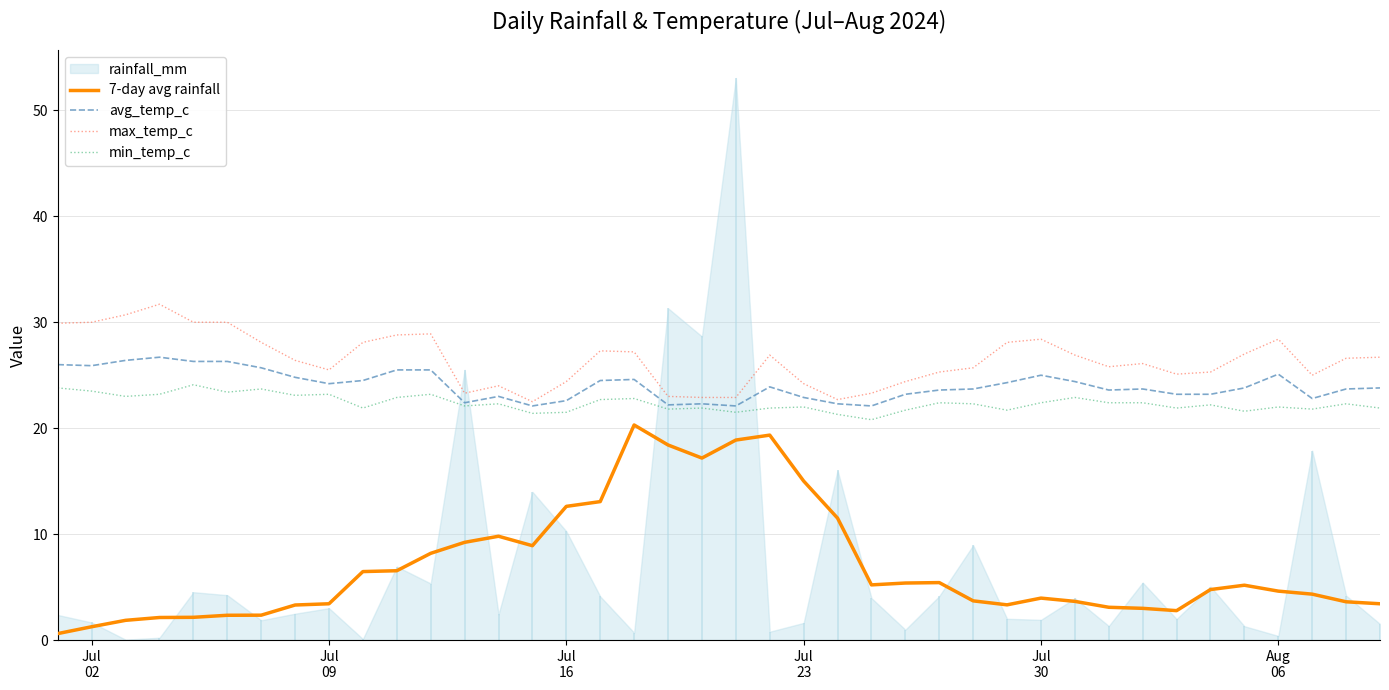

True or false: 7-day avg rainfall and avg_temp_c cross at least once.

False